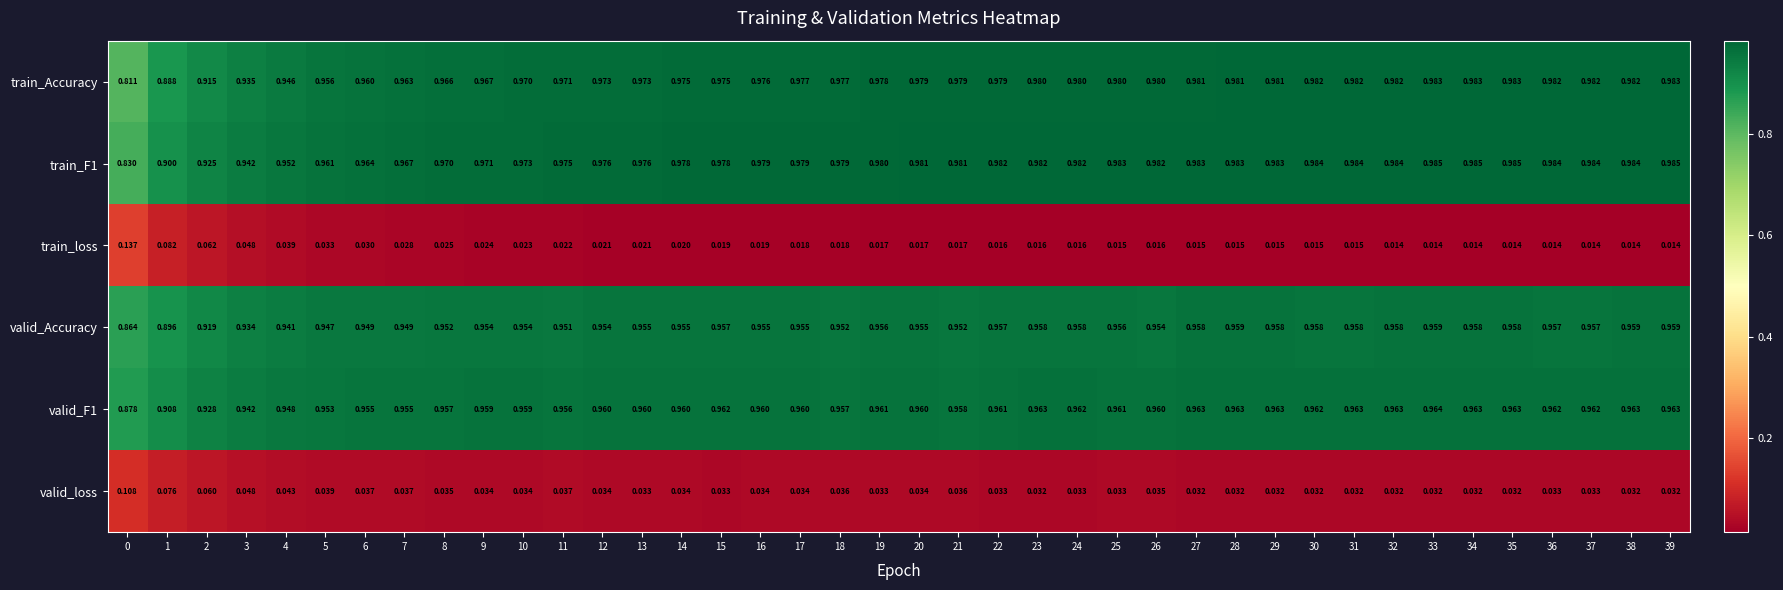

What is the total value across all series at 39?

3.9